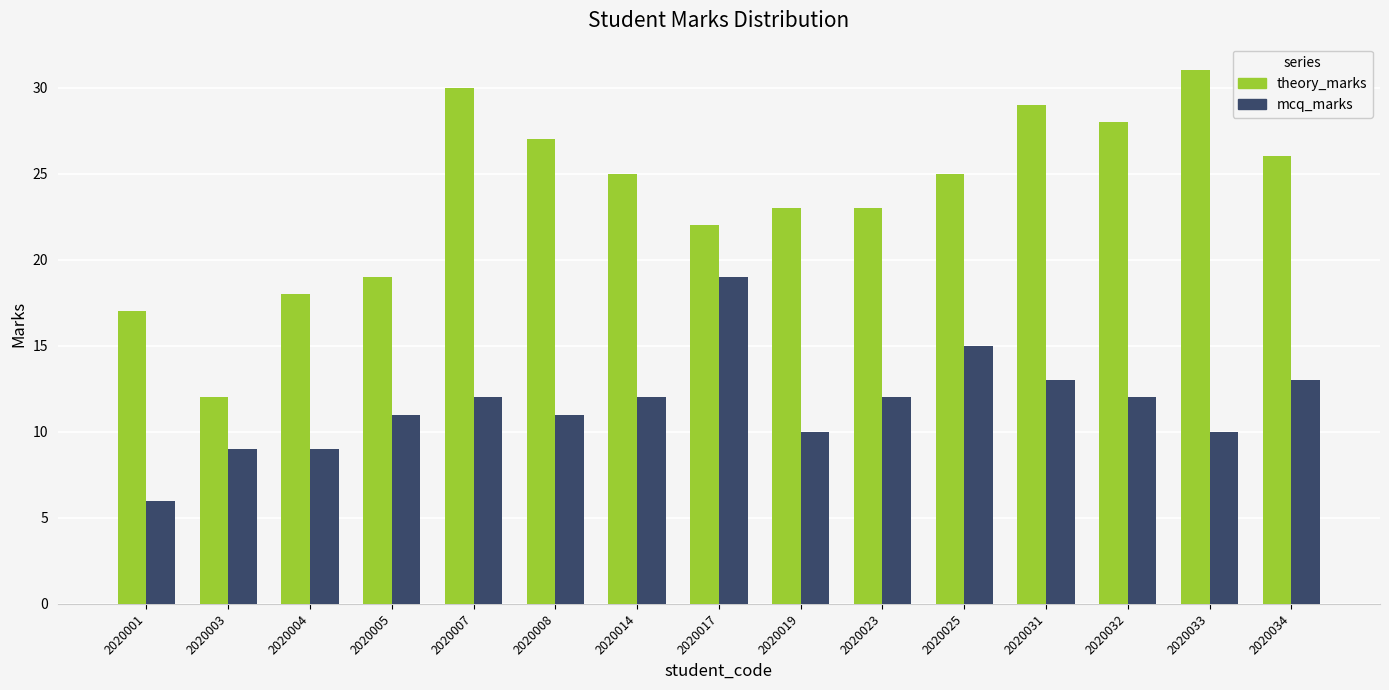

List the series in order of their peak value, highest first.

theory_marks, mcq_marks